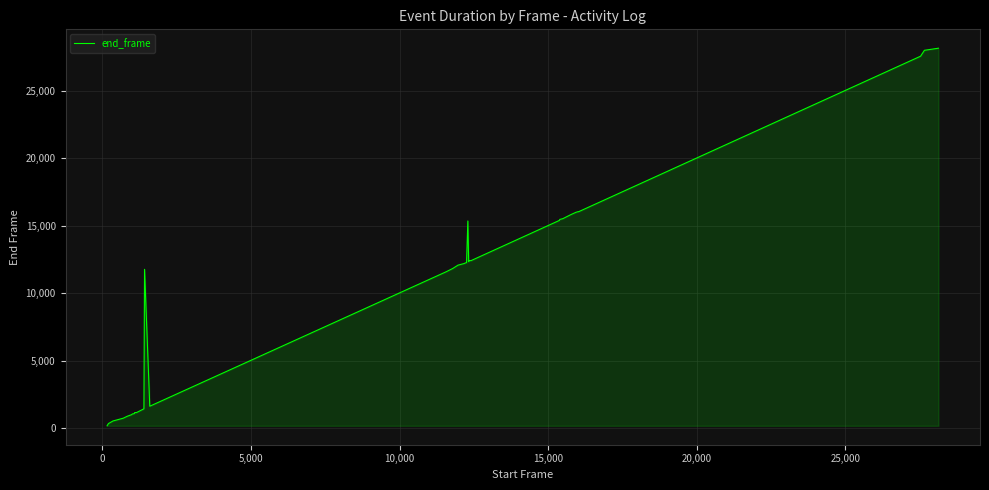

What is the difference between the maximum and minimum values?

27985